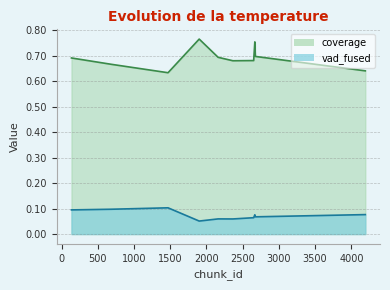

Rank the series by their average value, from lowest to highest.

vad_fused, coverage